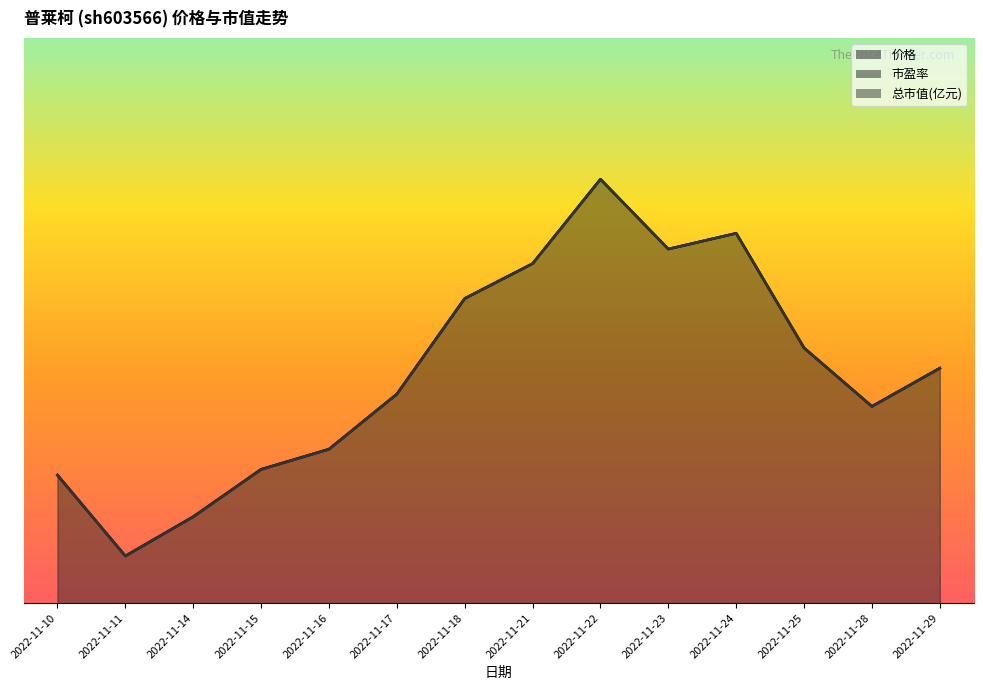

What is the value of the 总市值(亿元) point at the 11th from the left?

78.5